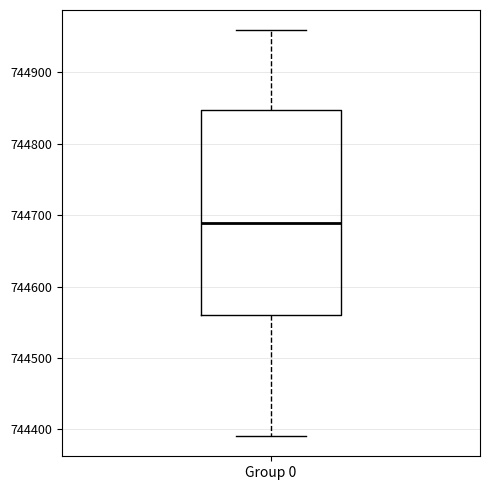

Read this box plot against the y-axis: the position of the median line, the range covered by the box, and the ends of both whiskers. The values are not printed on the chart, so give them approximately, as read against the axis.

median 744690, box 744560 to 744850, whiskers 744390 to 744960